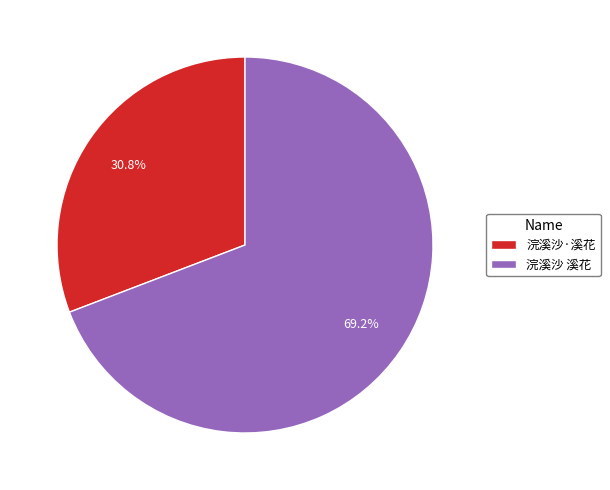

How many segments does this pie chart have?

2